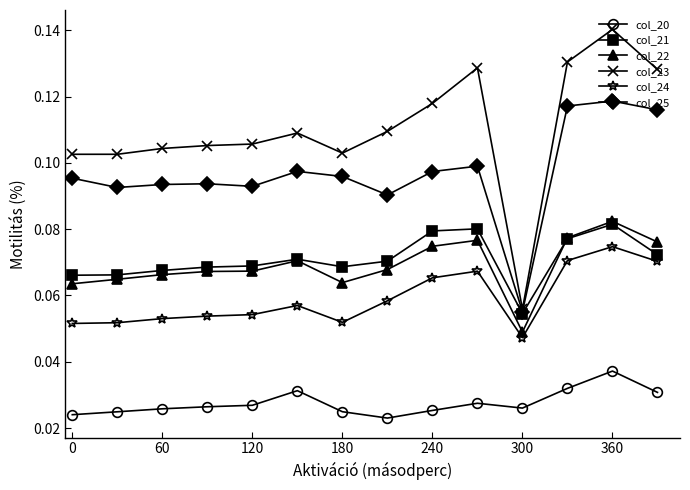

Which series has the widest spread of values?

col_23